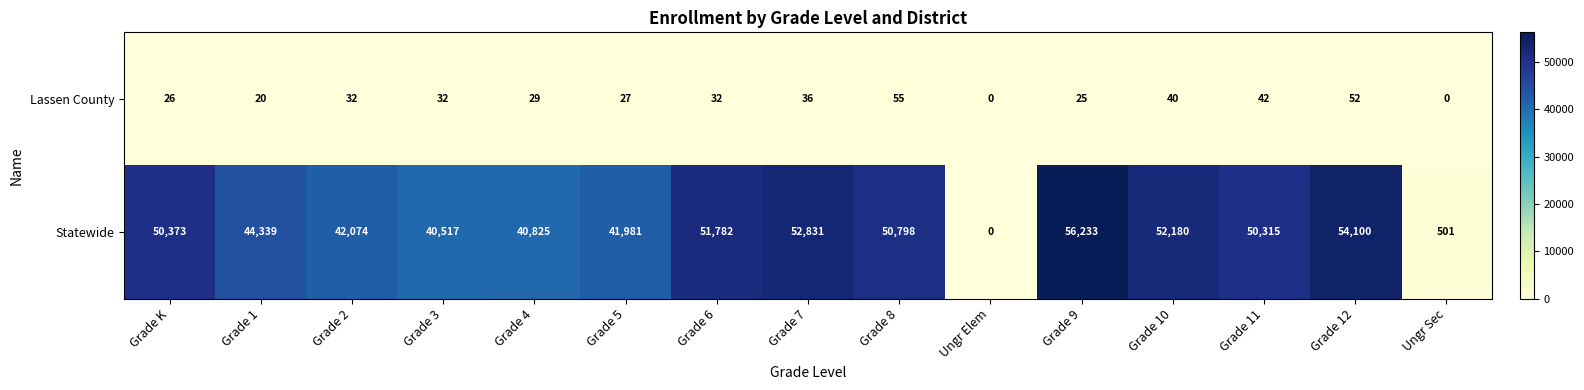

List the series in order of their peak value, lowest first.

Lassen County, Statewide